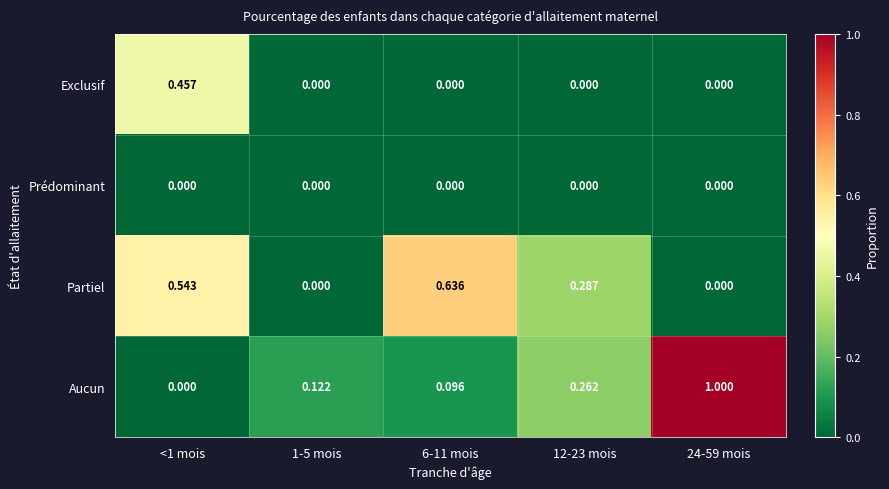

Rank the series by their maximum value, from highest to lowest.

Aucun, Partiel, Exclusif, Prédominant